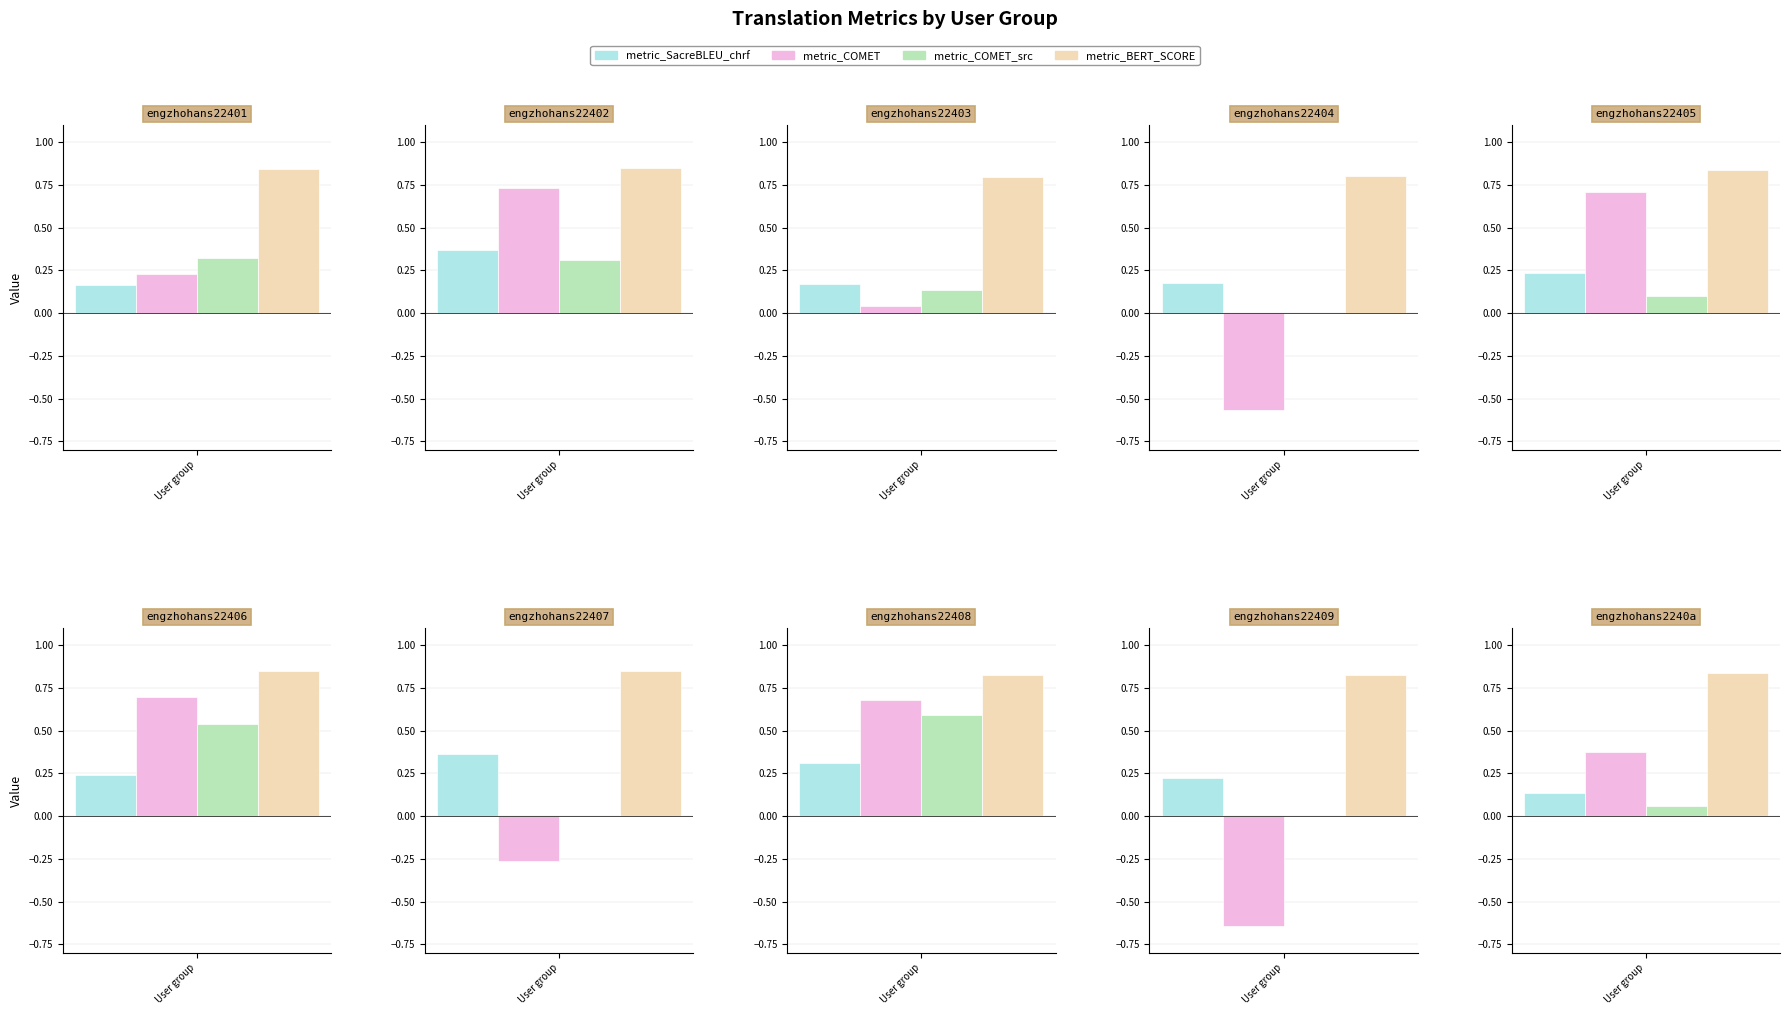

Reading left to right, extract all data points from this chart.

metric_SacreBLEU_chrf: 0.2	0.4	0.2	0.2	0.2	0.2	0.4	0.3	0.2	0.1
metric_COMET: 0.2	0.7	0.0	-0.6	0.7	0.7	-0.3	0.7	-0.6	0.4
metric_COMET_src: 0.3	0.3	0.1	0.0	0.1	0.5	0.0	0.6	0.0	0.1
metric_BERT_SCORE: 0.8	0.9	0.8	0.8	0.8	0.9	0.8	0.8	0.8	0.8